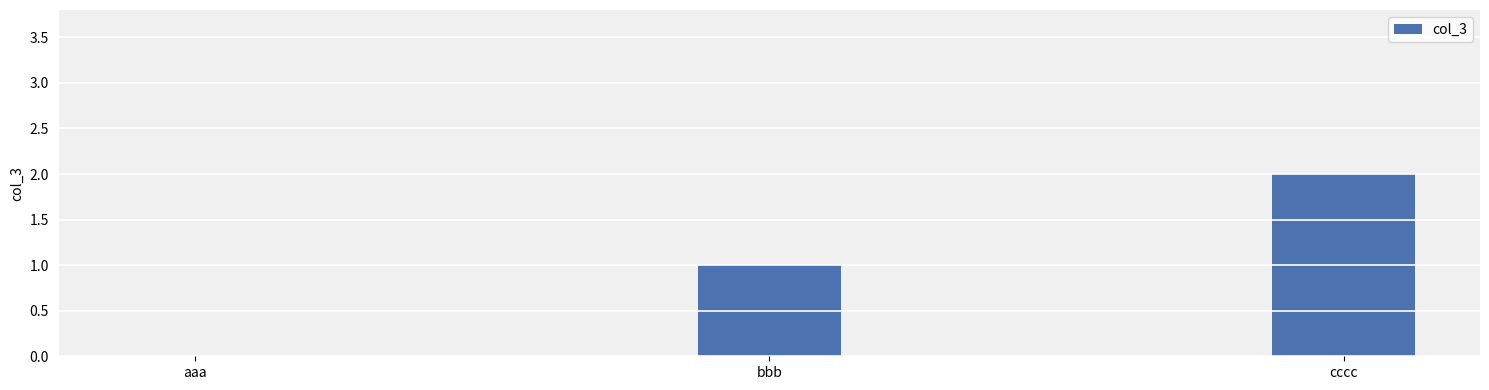

True or false: the data shows 2 at cccc.

True